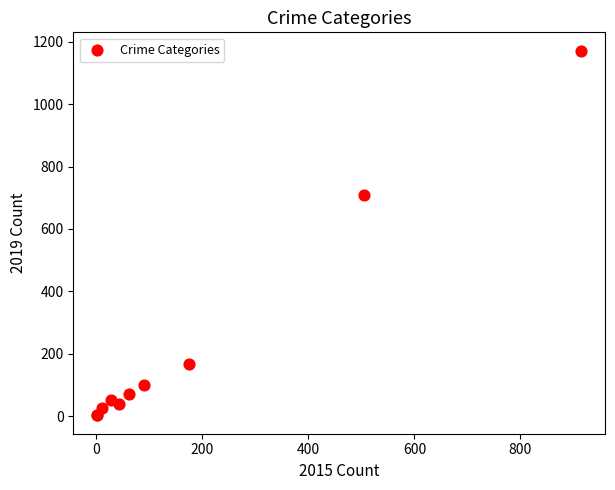

What Y value in the scatter plot is closest to 587?

710